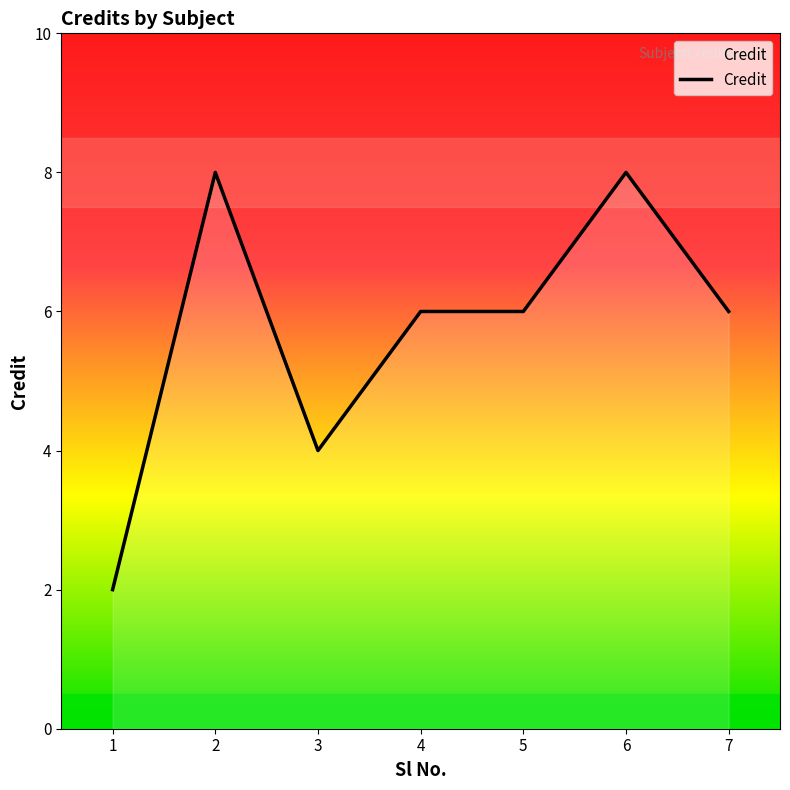

The value at 7 is 9. True or false?

False